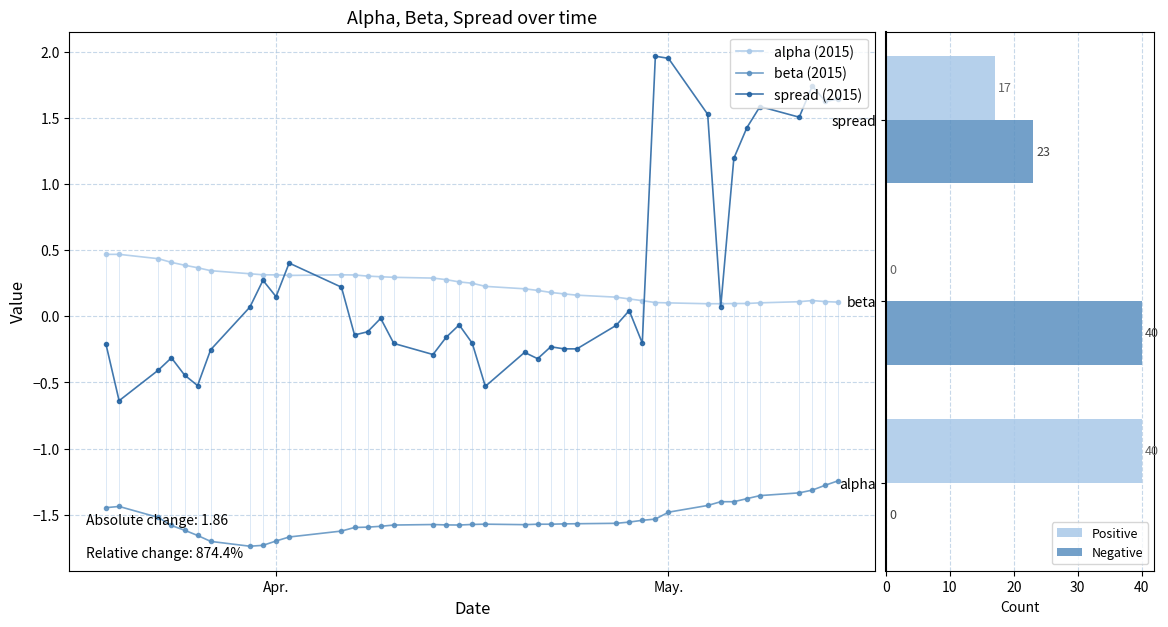

At which label does spread reach its minimum?

beta